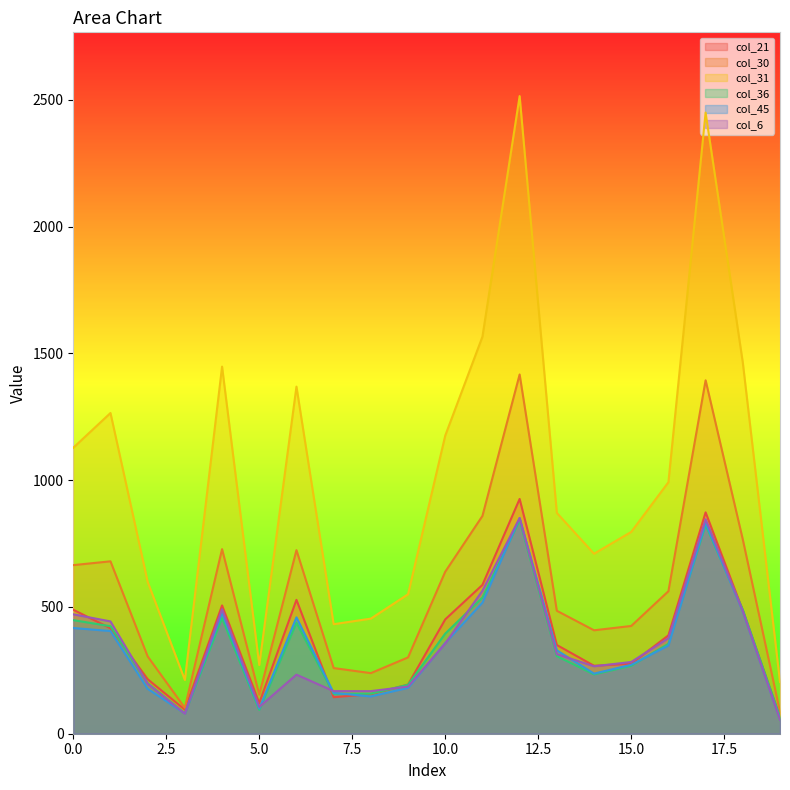

At which category does col_6 reach its first local valley?

3